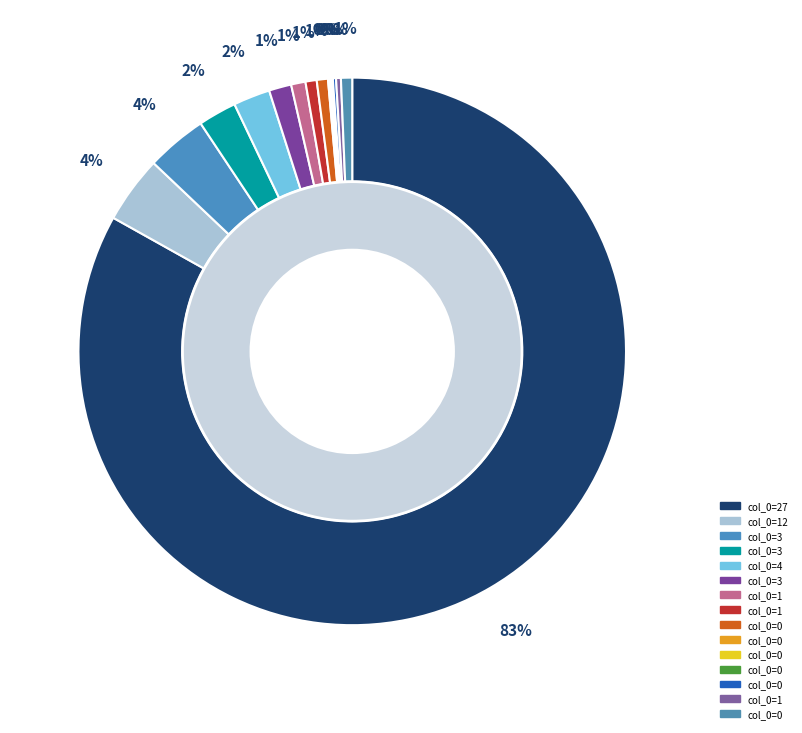

To the nearest percent, what is the difference between the largest and smallest slice percentages?

83%